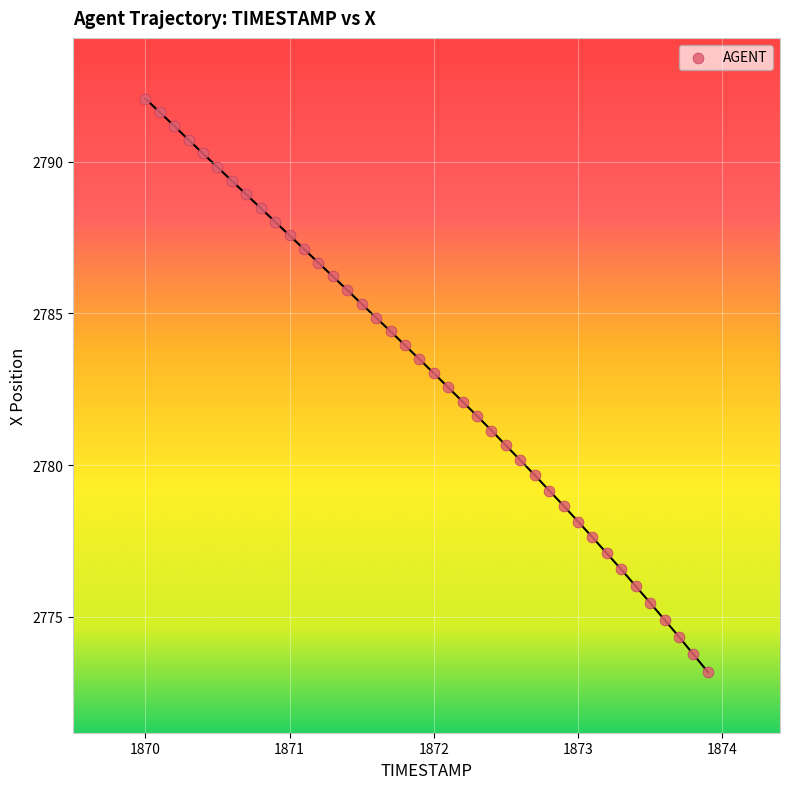

What is the range of Y values (max minus min)?

18.9